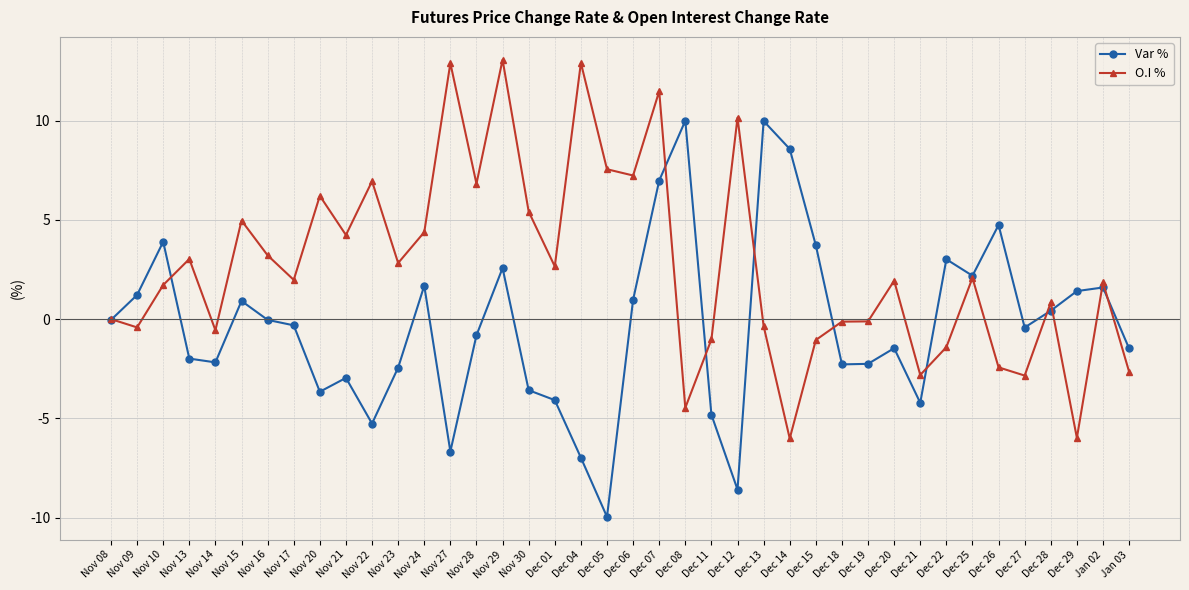

Does the chart have visible grid lines?

Yes